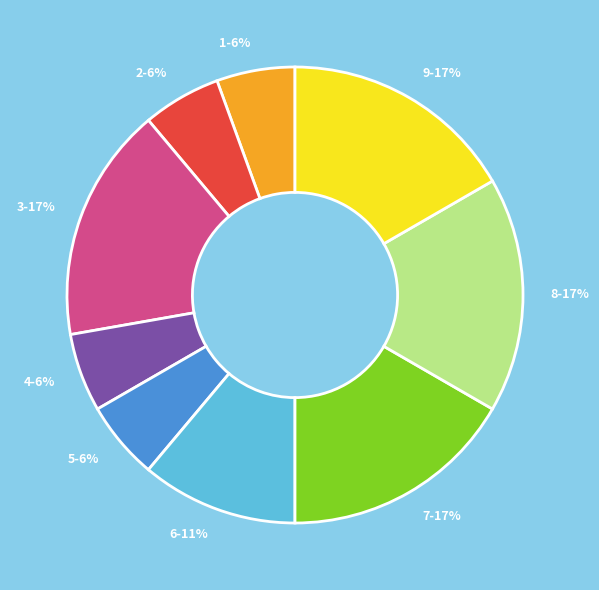

Count the number of slices in the pie.

9